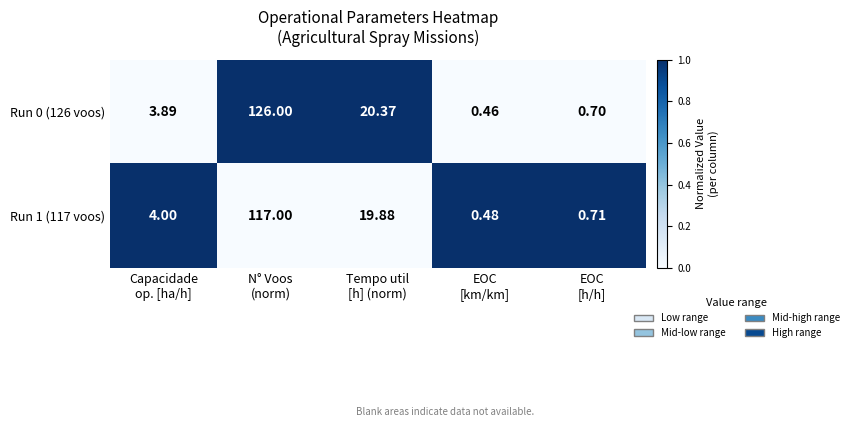

How many categories are shown in the chart?

5